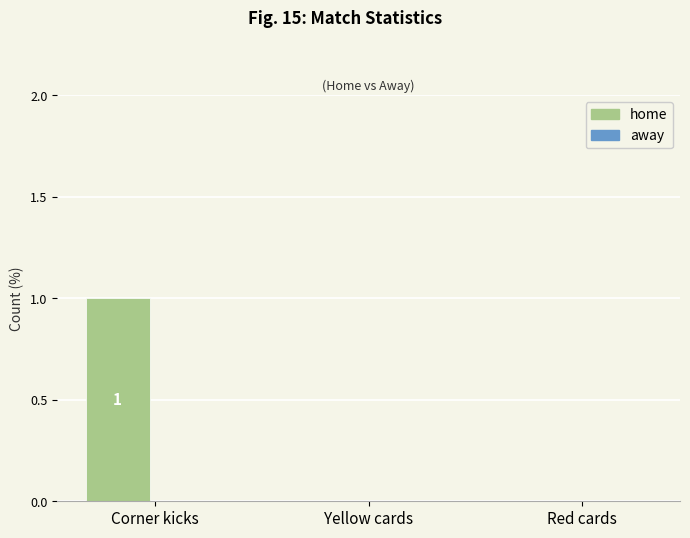

Between Yellow cards and Corner kicks, which is larger?

Corner kicks